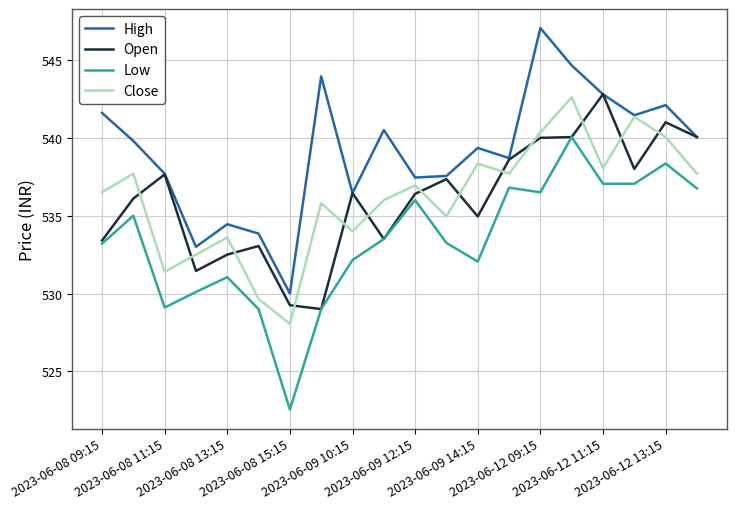

What is the smallest value displayed?

522.5